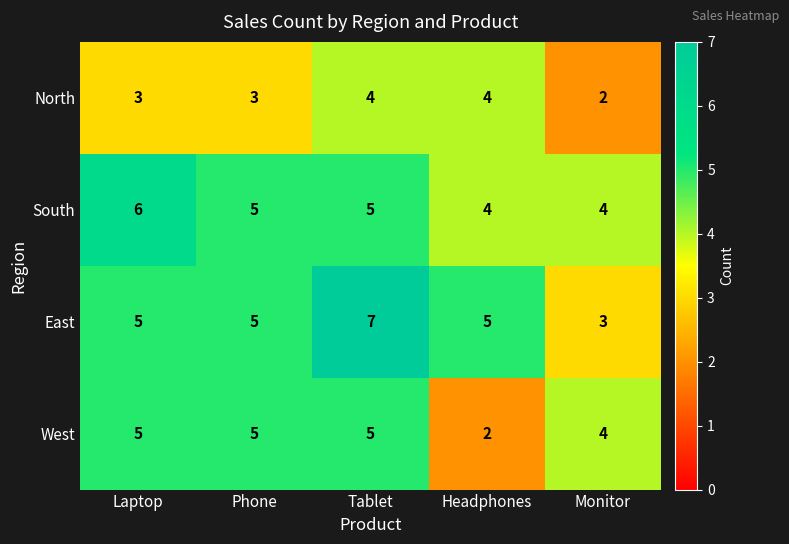

Reading left to right, transcribe all the data shown in this chart.

North: Laptop=3	Phone=3	Tablet=4	Headphones=4	Monitor=2
South: Laptop=6	Phone=5	Tablet=5	Headphones=4	Monitor=4
East: Laptop=5	Phone=5	Tablet=7	Headphones=5	Monitor=3
West: Laptop=5	Phone=5	Tablet=5	Headphones=2	Monitor=4